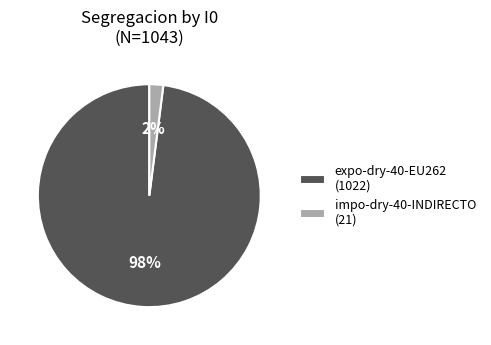

To the nearest percent, what is the combined percentage of impo-dry-40-INDIRECTO (21) and expo-dry-40-EU262 (1022)?

100%